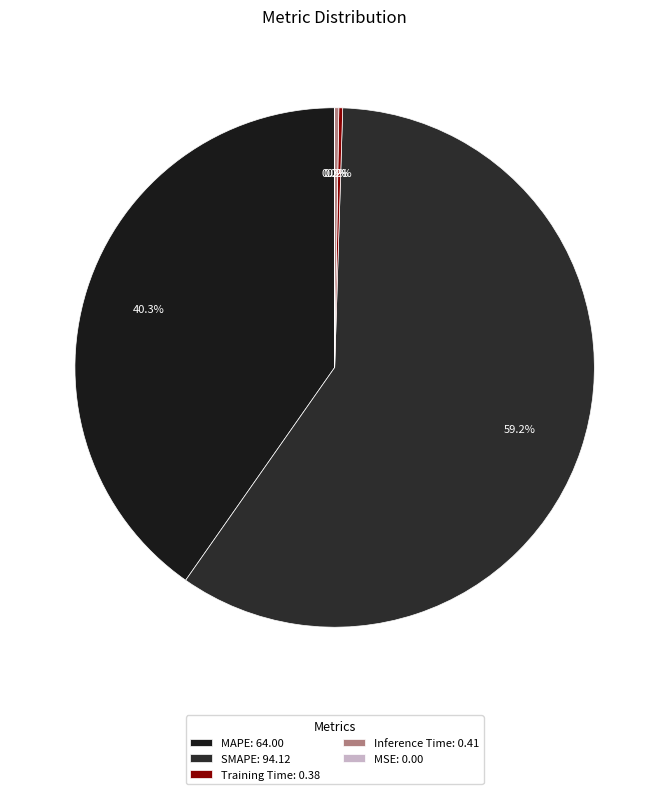

The Inference Time slice represents 0% of the pie. True or false?

True